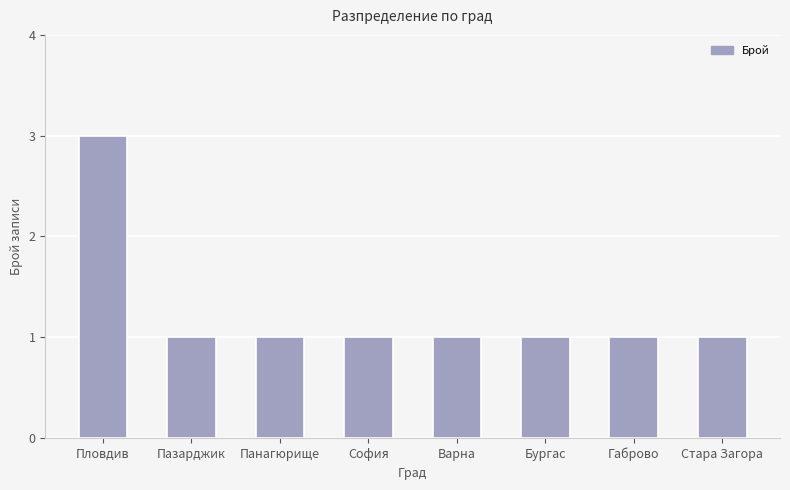

What is the difference between the maximum and minimum values?

2